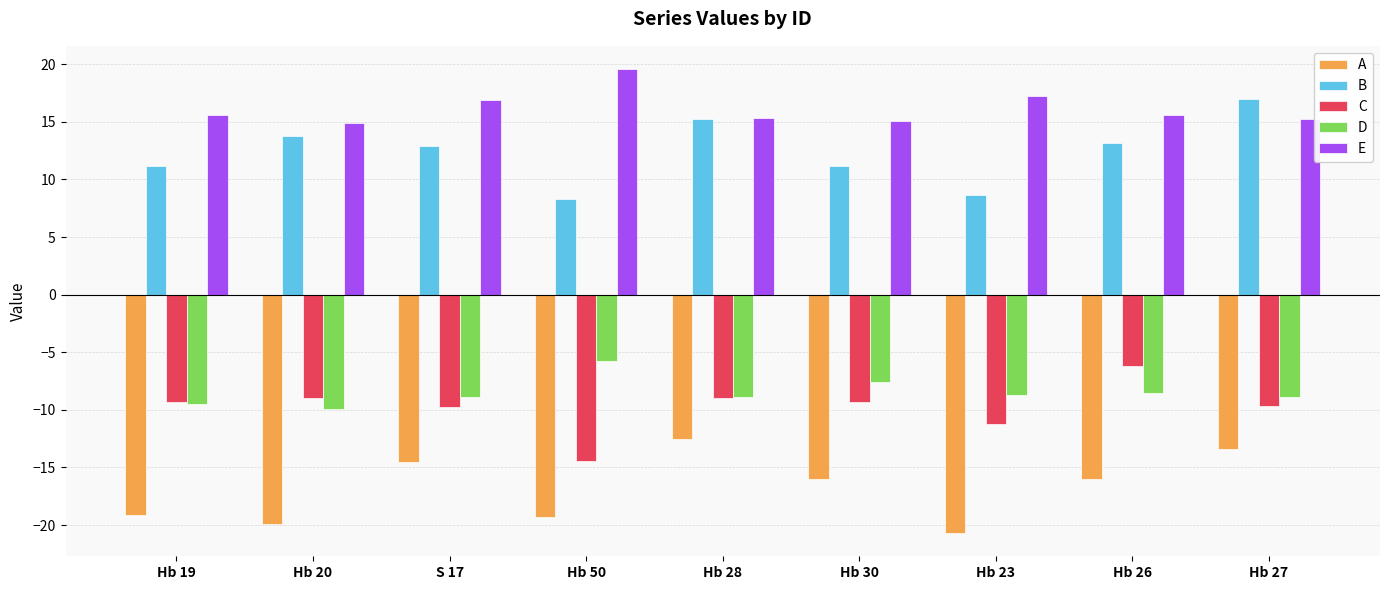

True or false: A has a value of -16.0 at Hb 30.

True